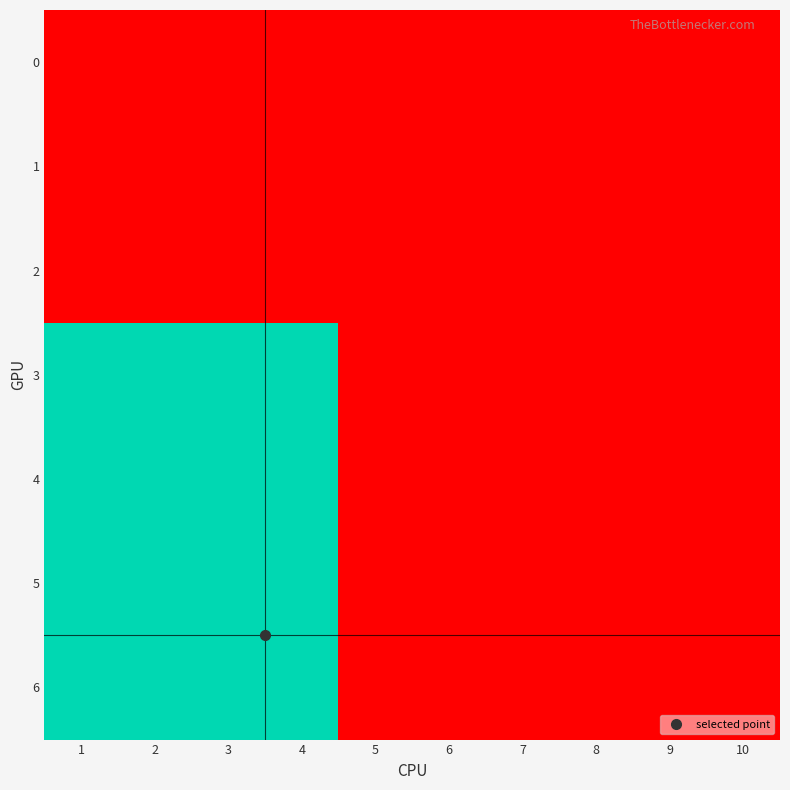

Which category has the highest value across all series?

1